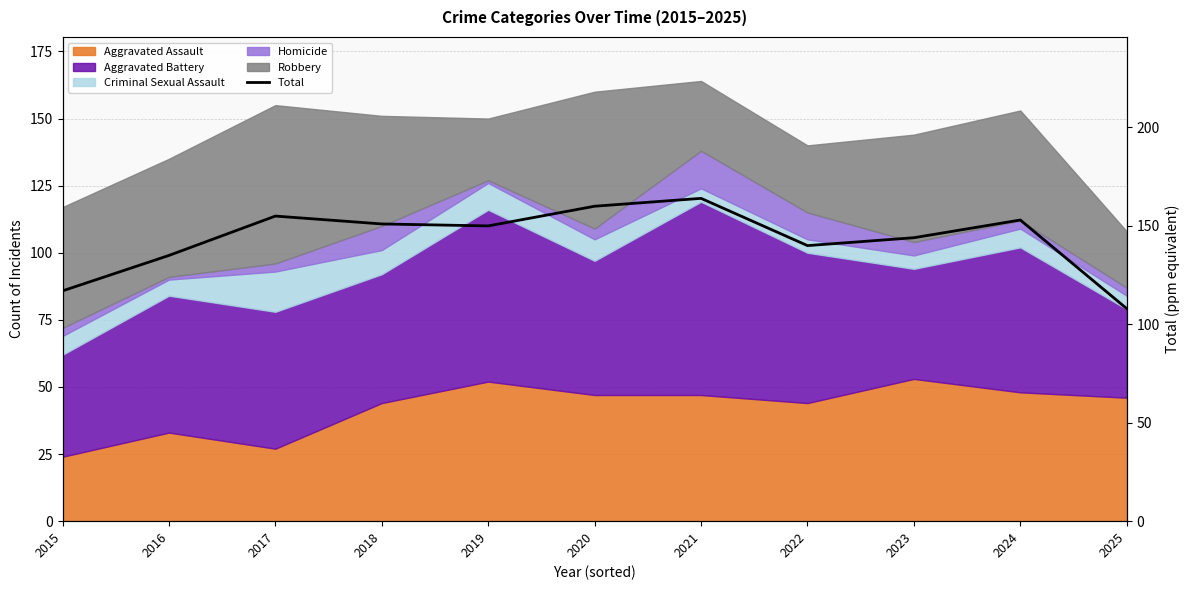

How many lines are shown in the chart?

1